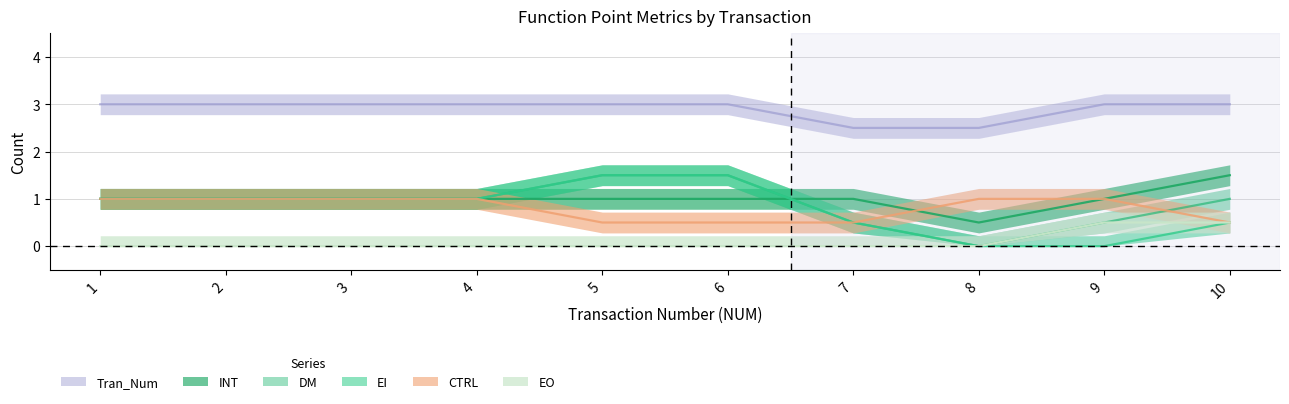

Which series has the largest range (max minus min)?

EI